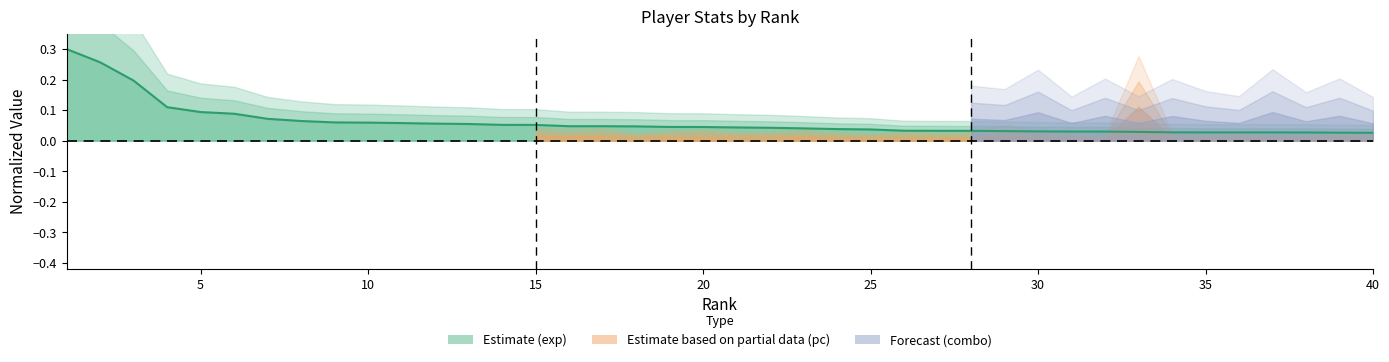

How many data points does each series have?

40